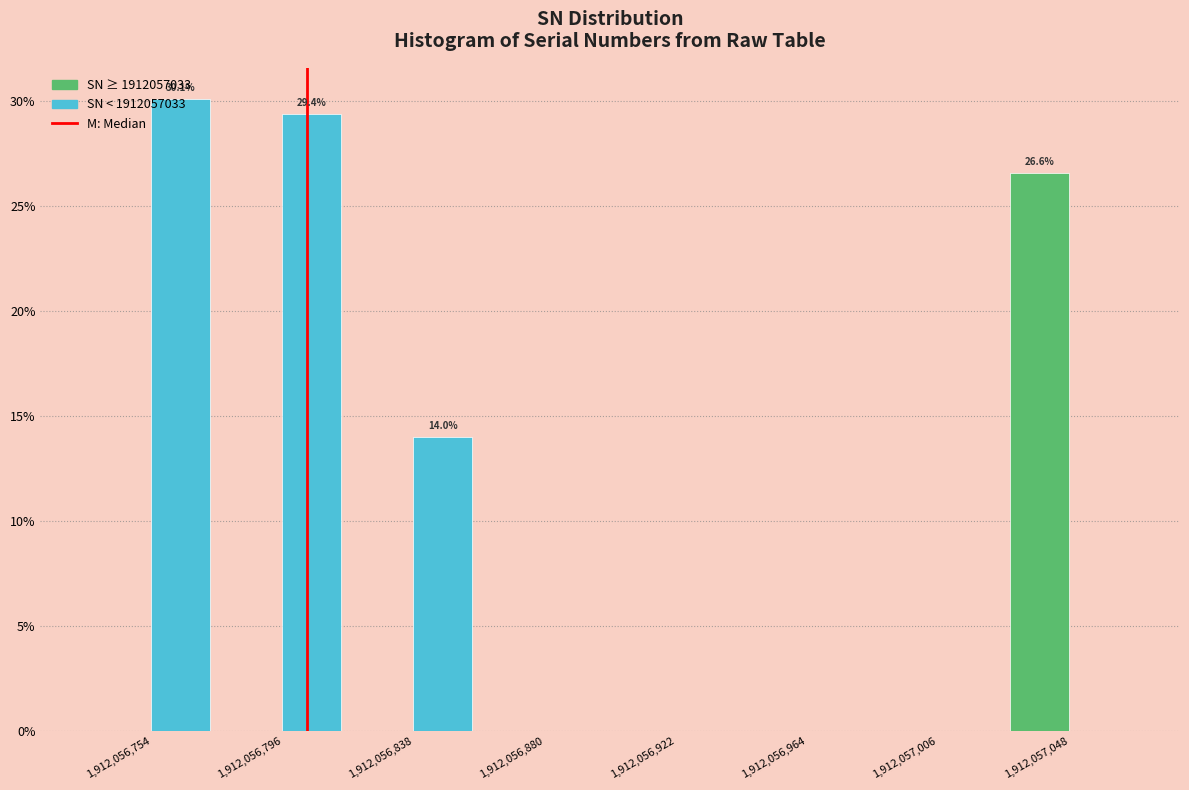

In the SN < 1912057033 series, which range on the x-axis has the tallest bar?

1912056735 to 1912056775